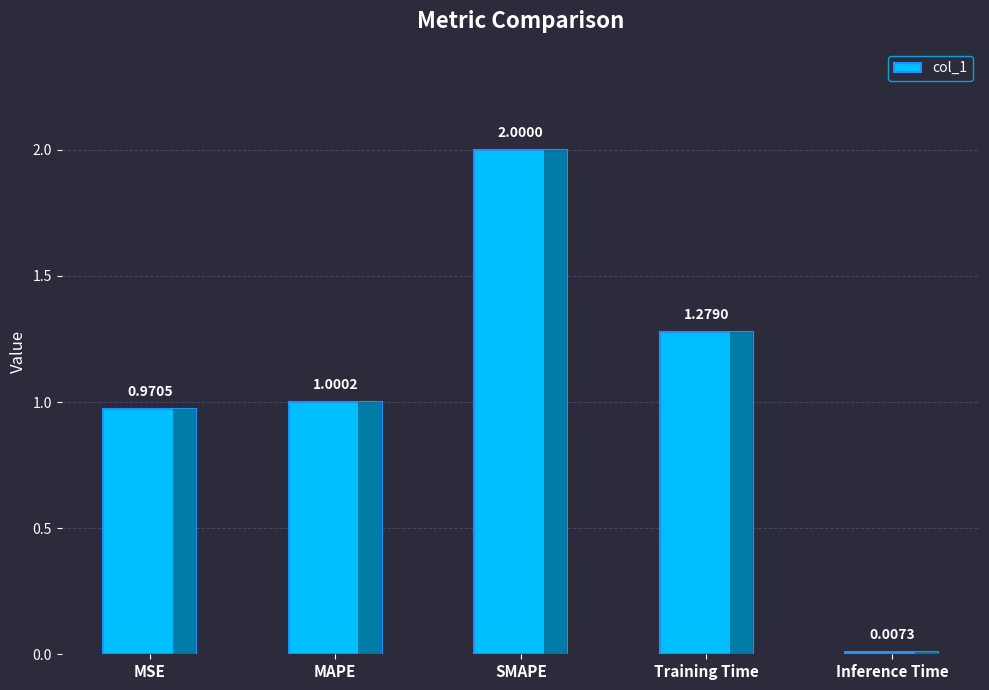

What is the change in value from MSE to Training Time?

+0.3